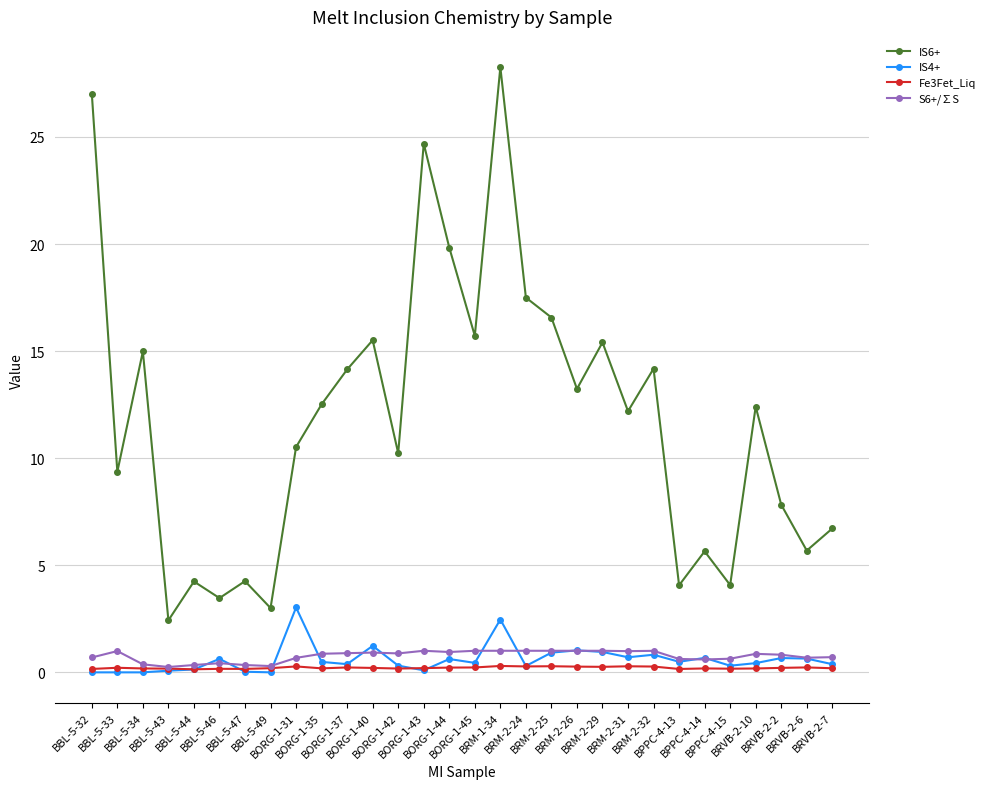

Which series changed the most between BBL-5-32 and BRM-2-29?

IS6+